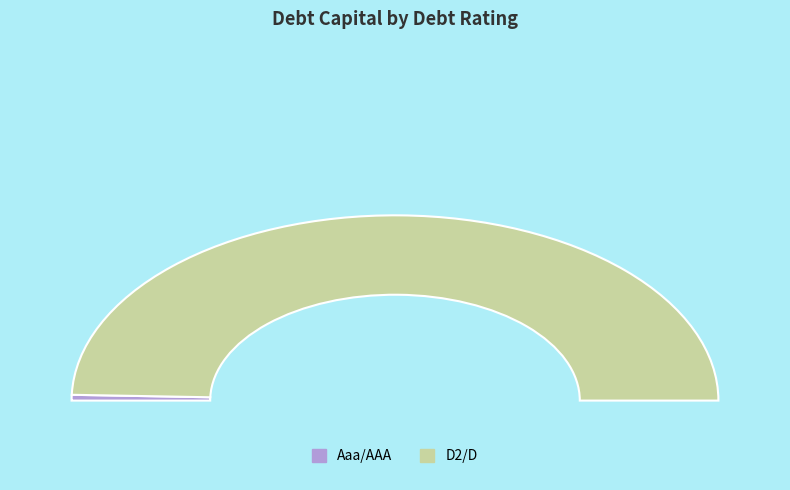

What percentage do Aaa/AAA and D2/D together represent?

100.0%